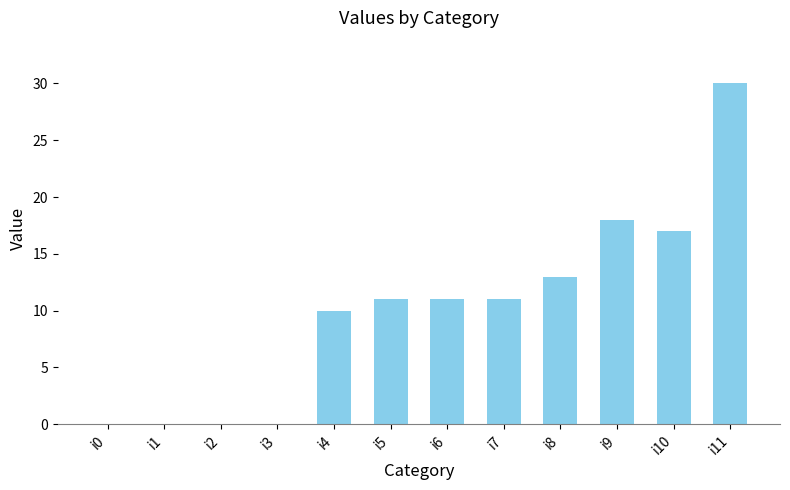

Reading left to right, what are all the values shown in this chart?

0	0	0	0	10	11	11	11	13	18	17	30